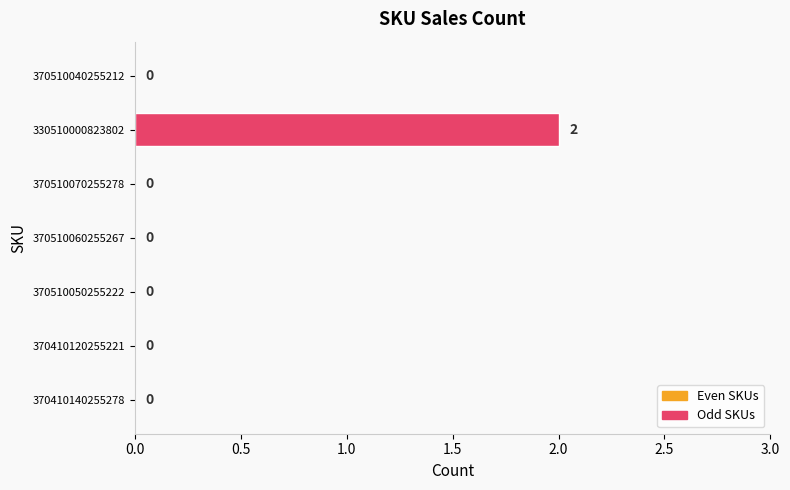

Which category has the highest value across all series?

330510000823802